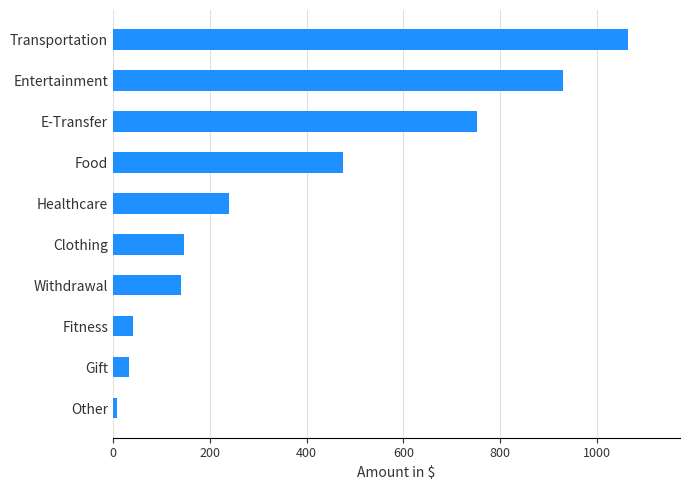

What is the difference between the maximum and minimum values?

1055.8